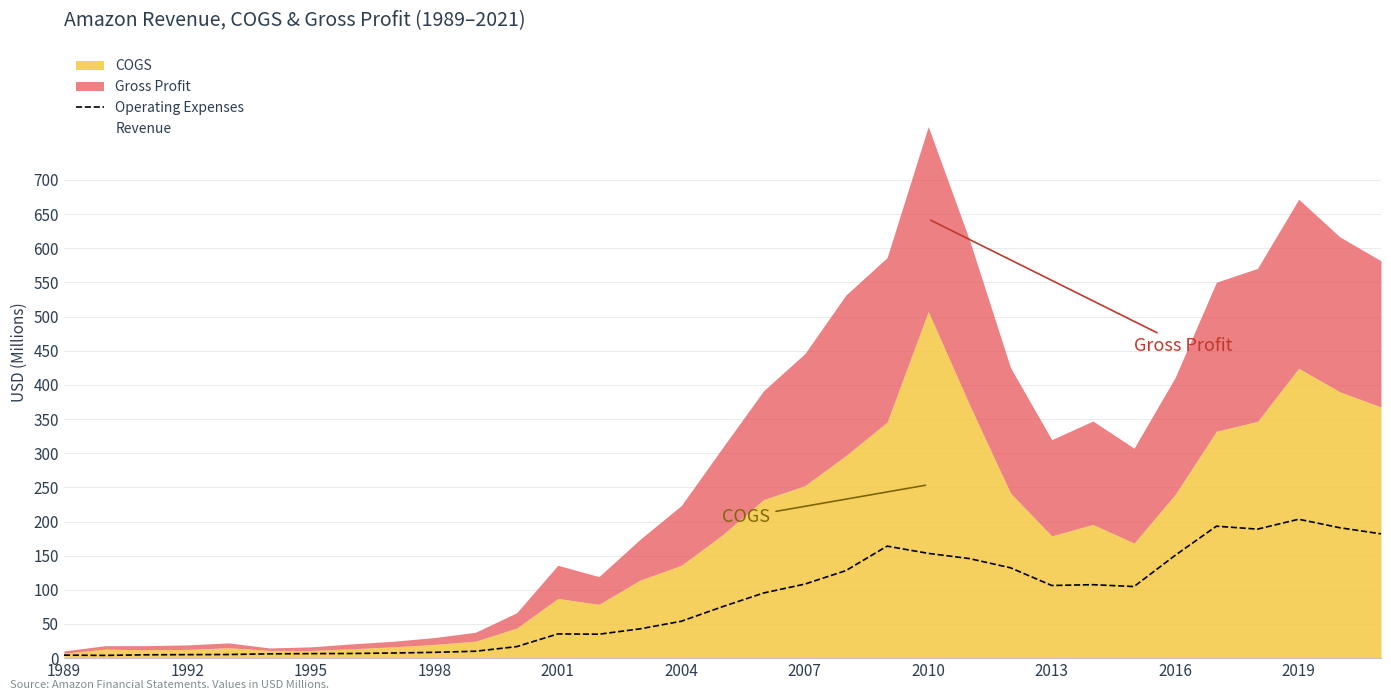

The Operating Expenses series shows 108.4 at 2007. True or false?

True